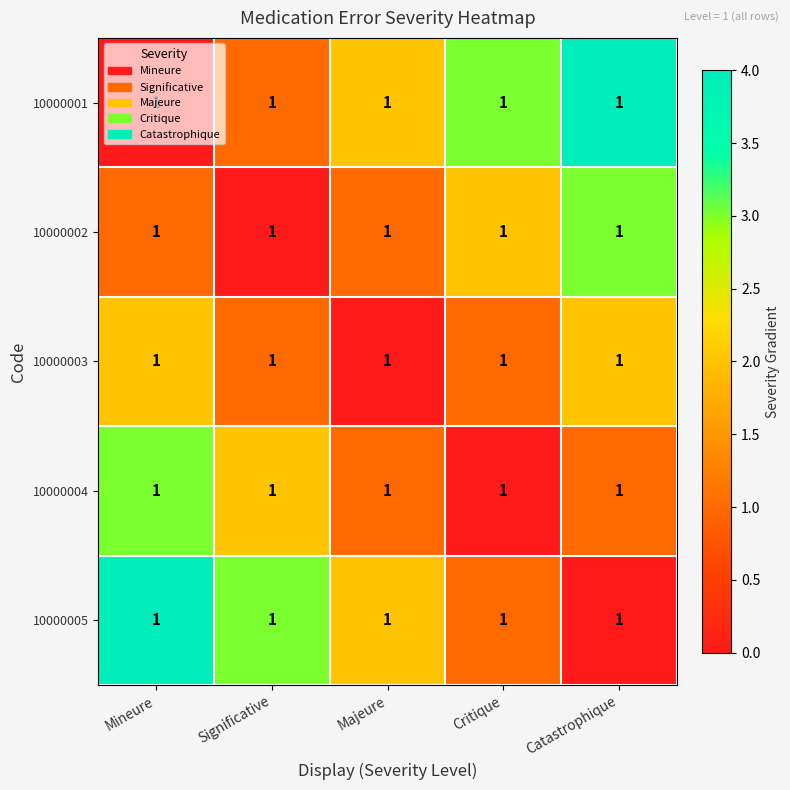

At how many categories does at least one series exceed 0?

5